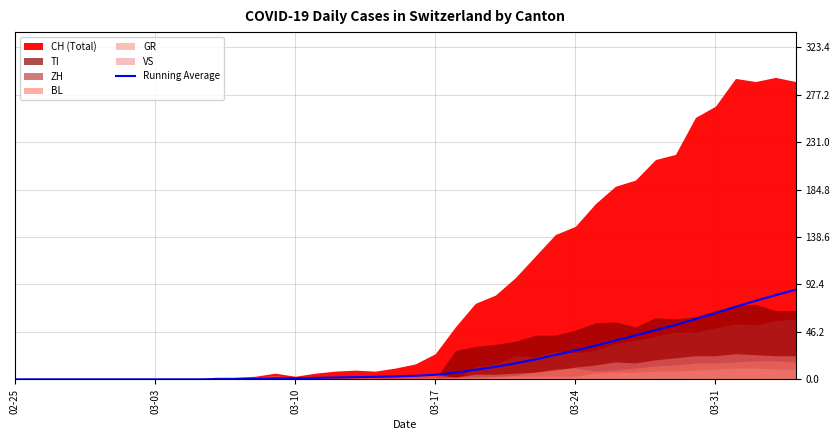

Reading left to right, list all the values displayed in this chart.

0.0	0.0	0.0	0.0	0.0	0.0	0.0	0.0	0.0	0.0	0.2	0.3	0.5	0.9	1.1	1.4	1.8	2.2	2.5	2.9	3.5	4.5	6.5	9.3	12.2	15.5	19.4	23.8	28.1	32.8	37.8	42.7	47.9	52.9	58.7	64.5	70.6	76.4	82.0	87.2